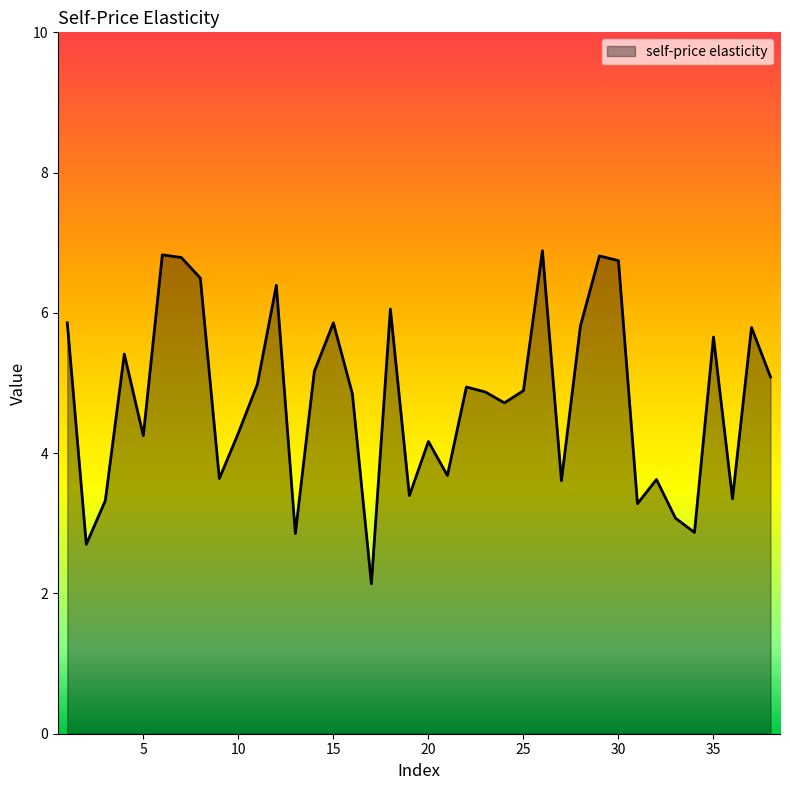

What is the difference between the maximum and minimum values?

4.7